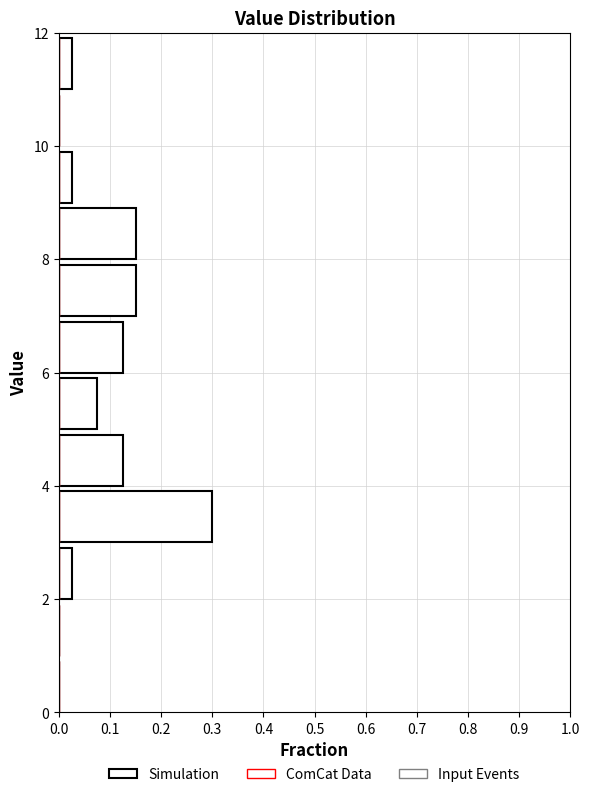

Reading bottom to top, list every bar in this chart as the range it spans on the y-axis followed by its length. The values are not printed on the chart, so give them approximately, as read against the axis.

0 to 1: 0
1 to 2: 0
2 to 3: 0.03
3 to 4: 0.30
4 to 5: 0.13
5 to 6: 0.08
6 to 7: 0.13
7 to 8: 0.15
8 to 9: 0.15
9 to 10: 0.03
10 to 11: 0
11 to 12: 0.03